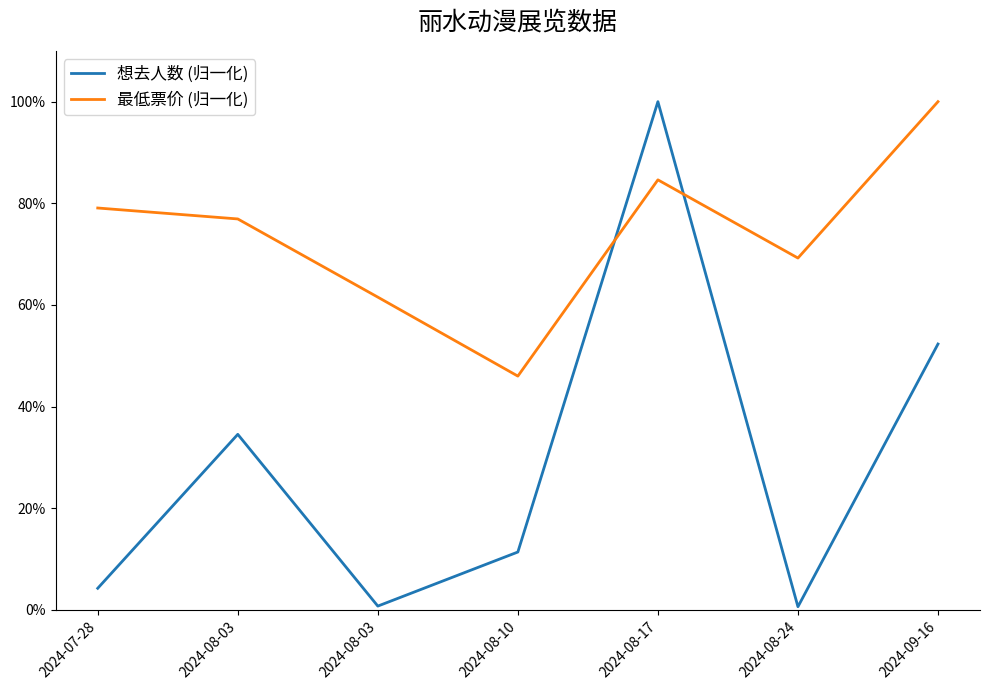

Does the chart display data point markers on the line(s)?

No